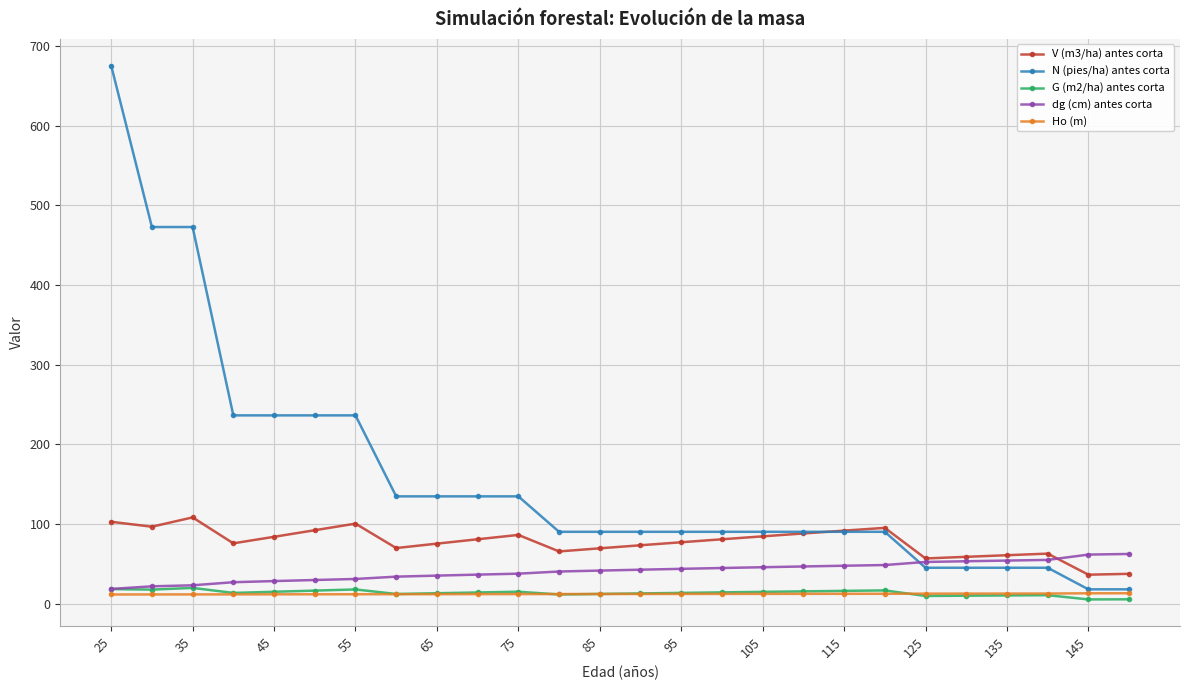

What are all the series names shown in the legend?

V (m3/ha) antes corta, N (pies/ha) antes corta, G (m2/ha) antes corta, dg (cm) antes corta, Ho (m)